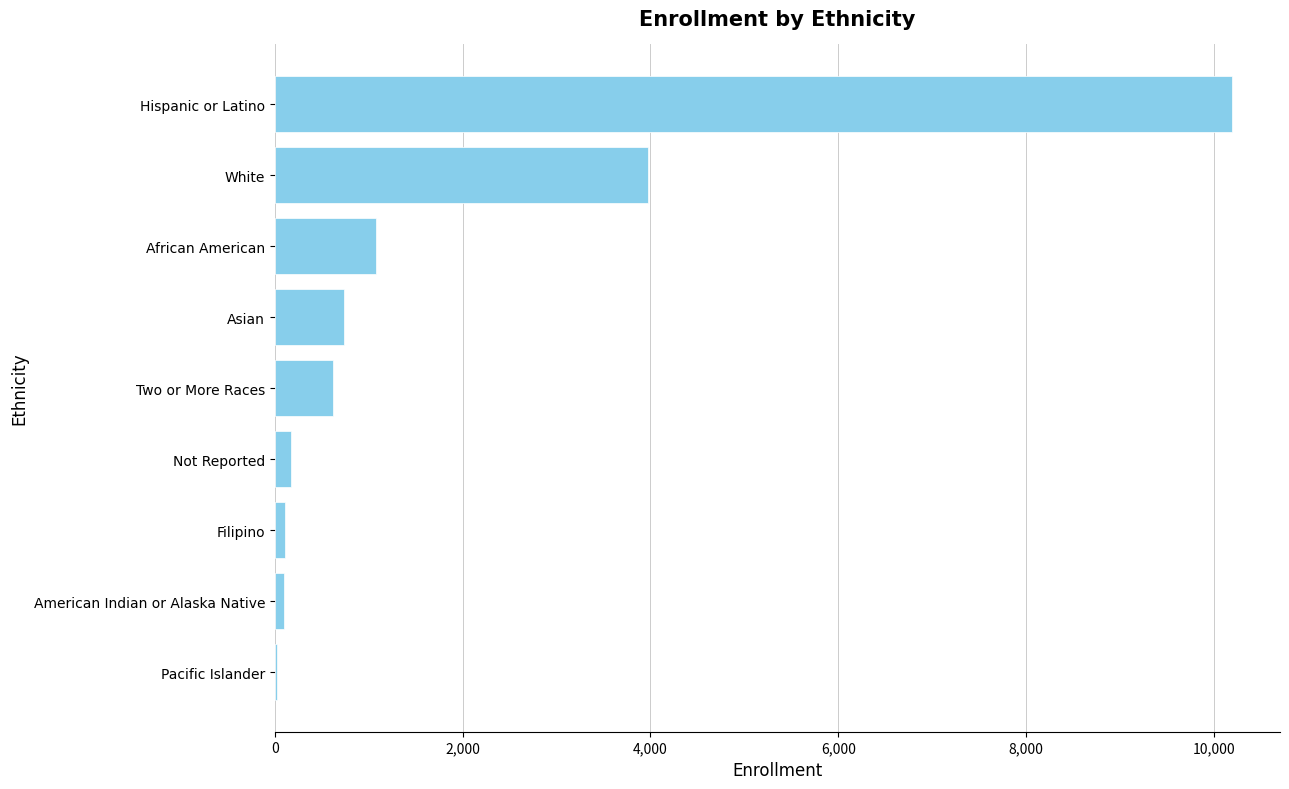

The chart shows a value of 10193 at Hispanic or Latino. True or false?

True